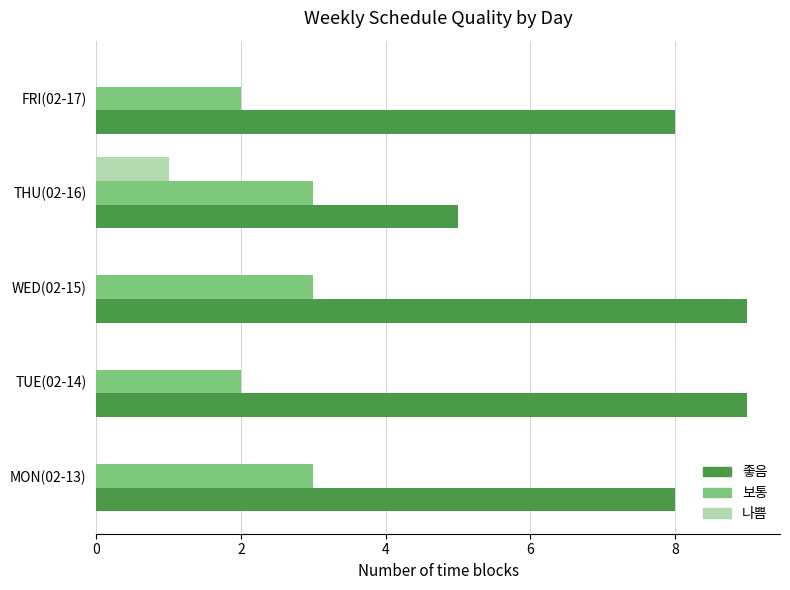

At which category is the sum across all series the highest?

WED(02-15)